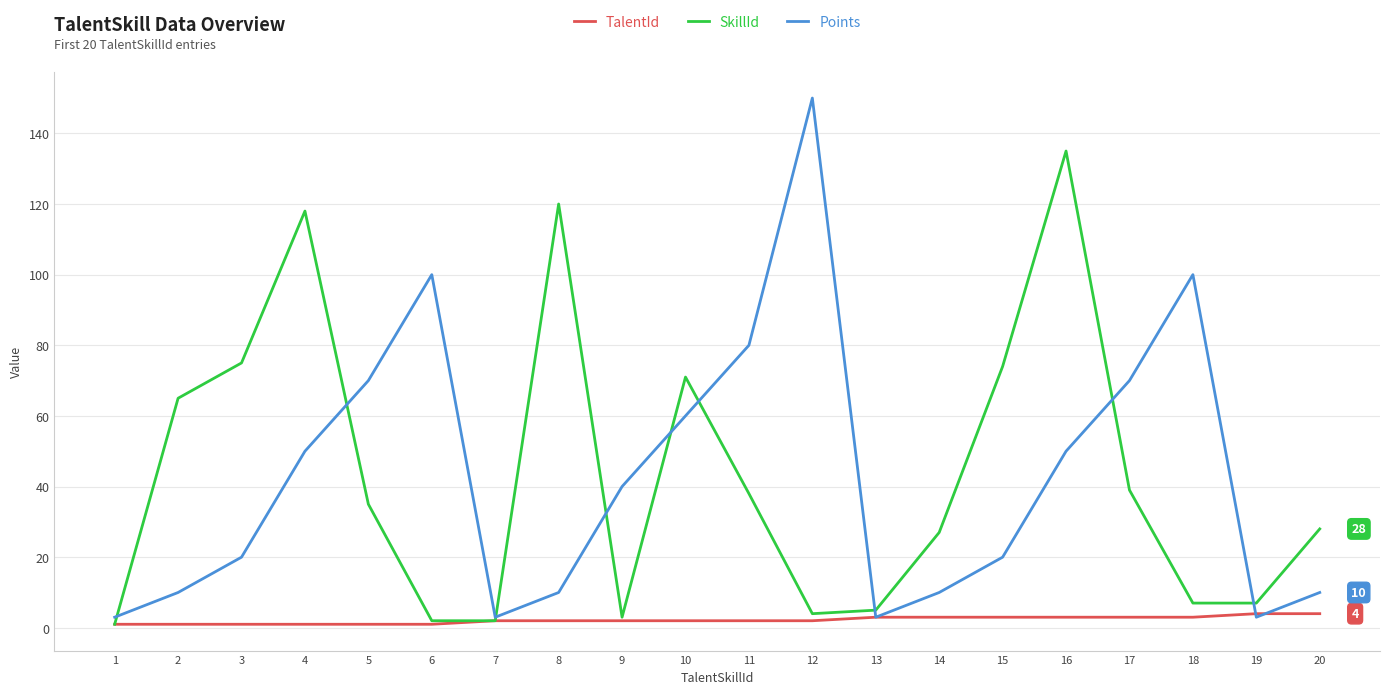

At how many categories does at least one series exceed 39?

14